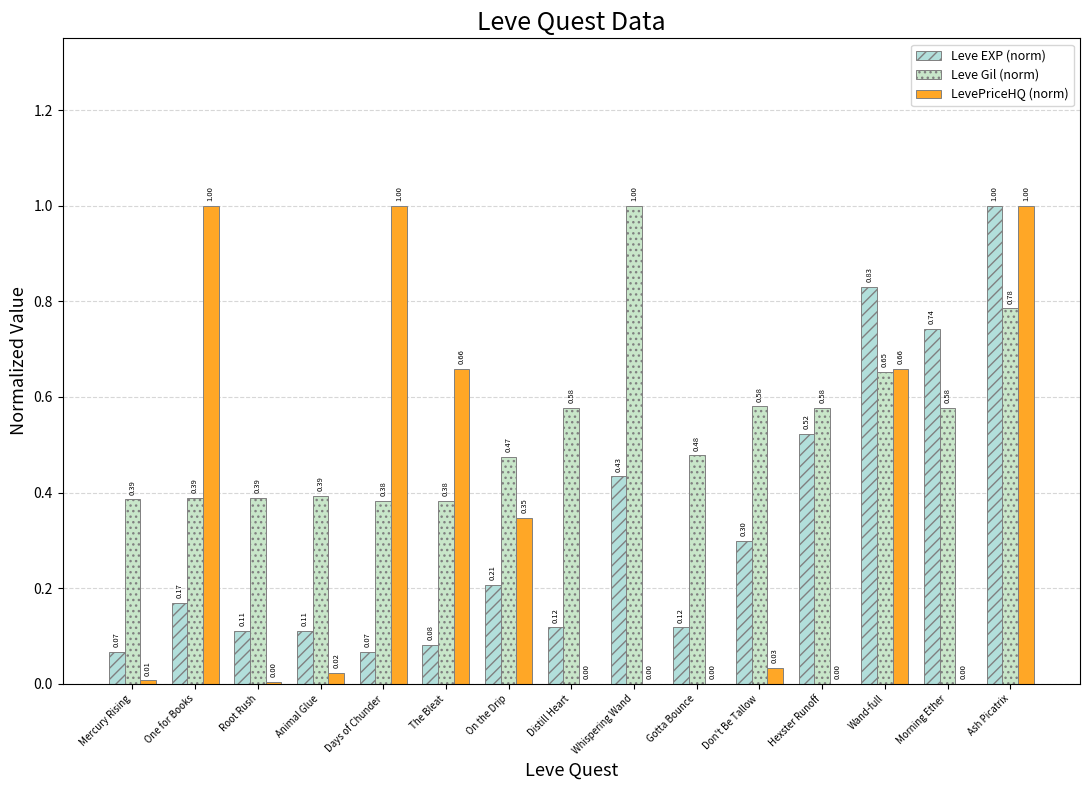

Which series has the largest range (max minus min)?

LevePriceHQ (norm)